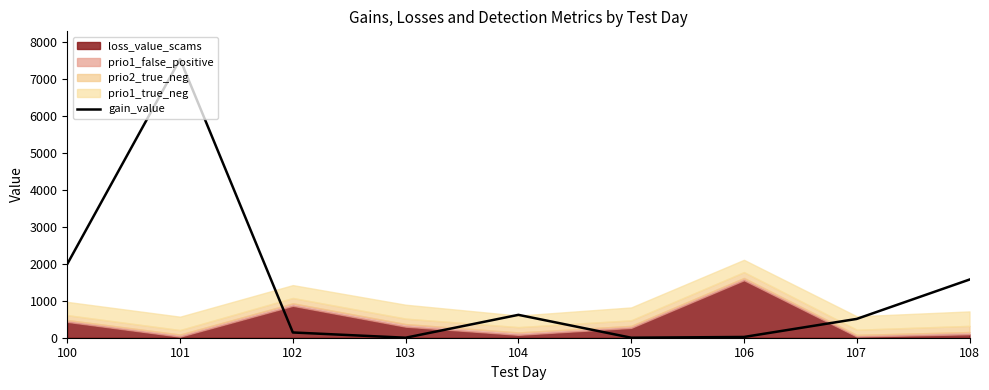

Reading left to right, extract all data points from this chart.

1997.0	7547.0	142.3	0.0	620.0	0.0	20.4	509.6	1576.2